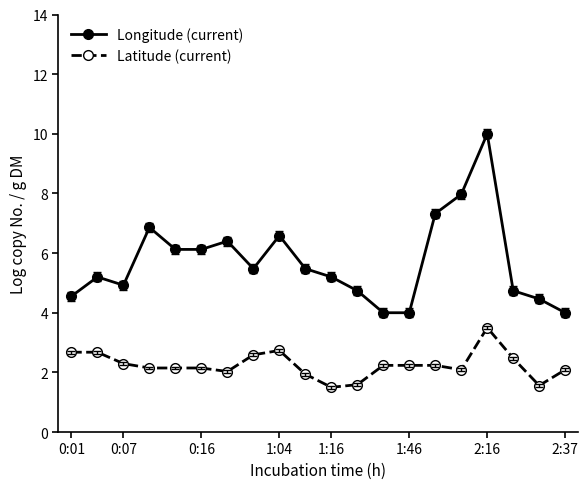

What is the sum of all Latitude (current) values?

44.9